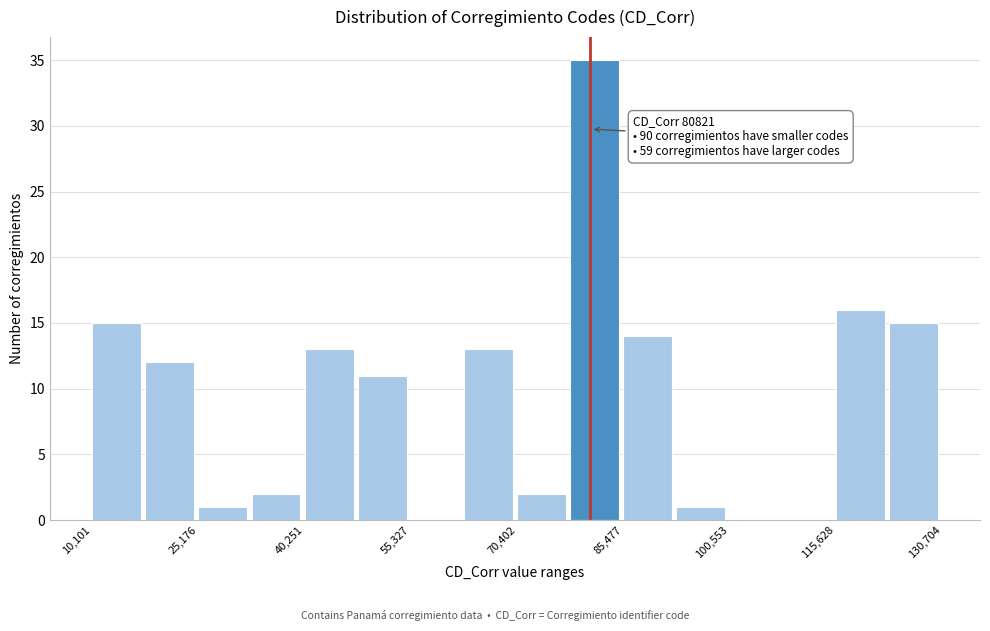

Read against the x-axis, roughly where is the centre of the tallest bar?

82000